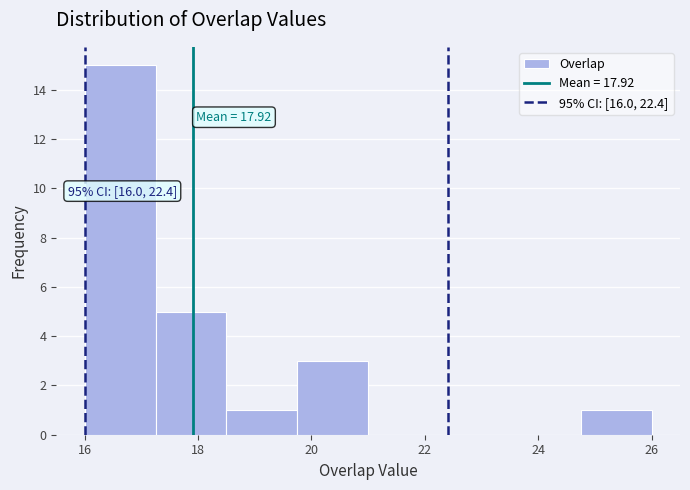

Over which range of the x-axis is the bar tallest?

16.00 to 17.25